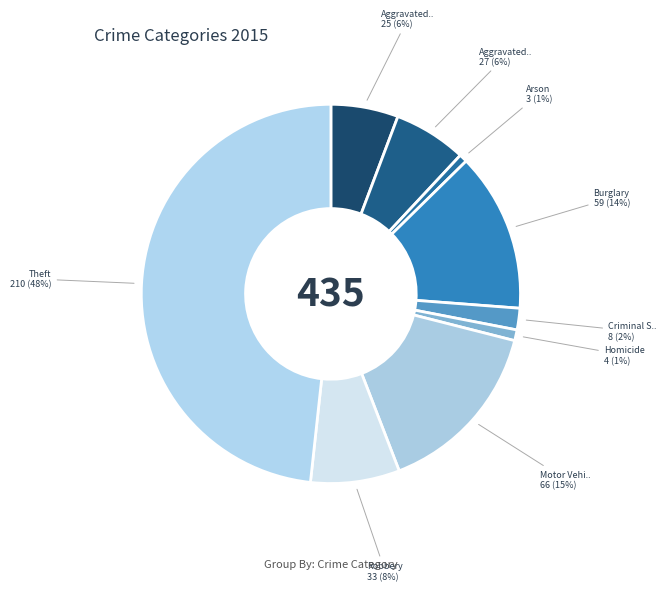

How many segments does this pie chart have?

9